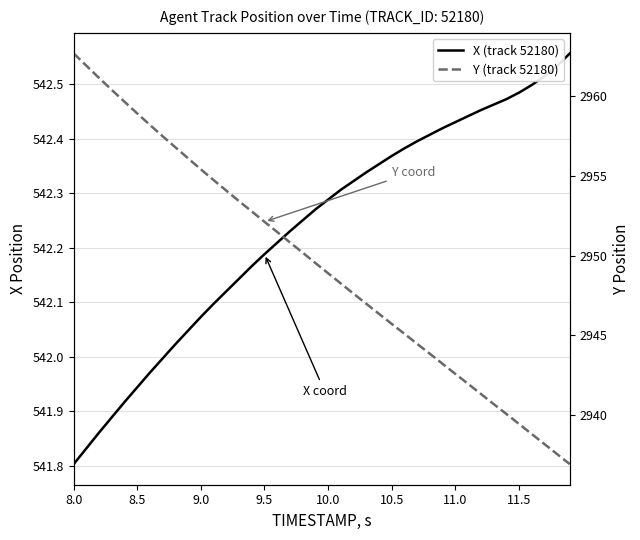

What is the greatest value displayed?

2962.7